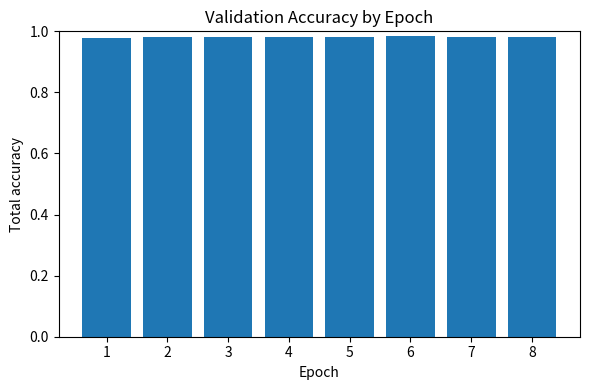

What is the sum of all values?

7.9